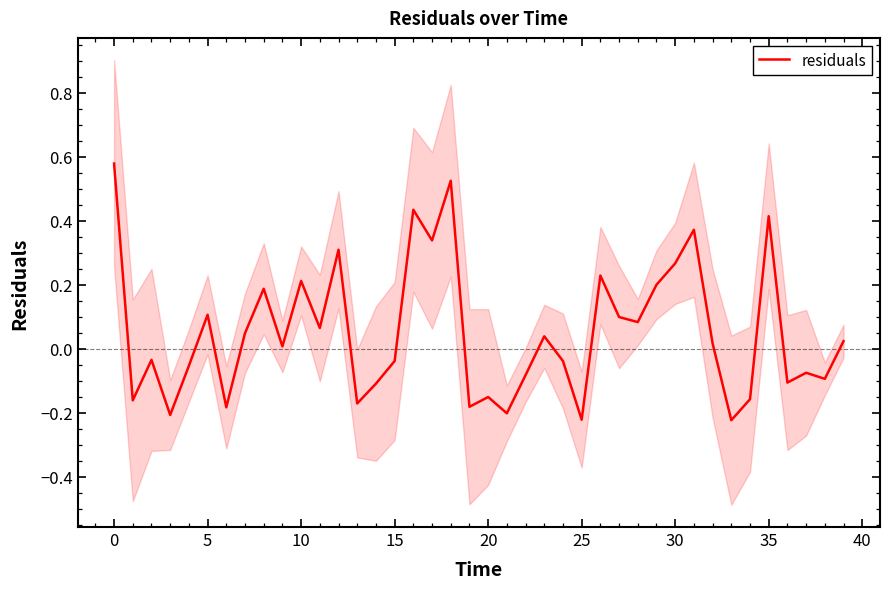

Reading right to left, what are all the values shown in this chart?

0.0	-0.1	-0.1	-0.1	0.4	-0.2	-0.2	0.0	0.4	0.3	0.2	0.1	0.1	0.2	-0.2	-0.0	0.0	-0.1	-0.2	-0.2	-0.2	0.5	0.3	0.4	-0.0	-0.1	-0.2	0.3	0.1	0.2	0.0	0.2	0.0	-0.2	0.1	-0.1	-0.2	-0.0	-0.2	0.6